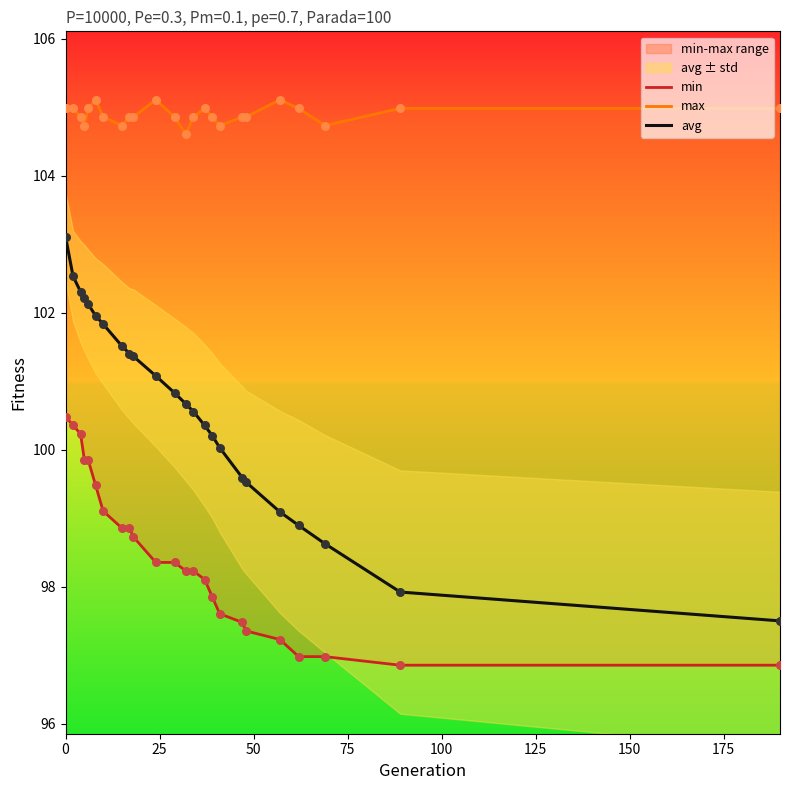

Which series has the widest spread of Y values?

avg